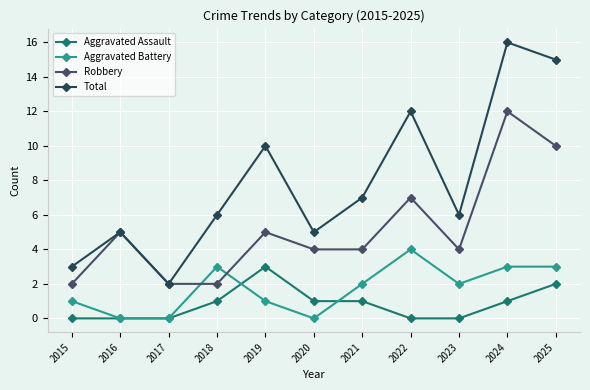

The Robbery series shows 4 at 2023. True or false?

True